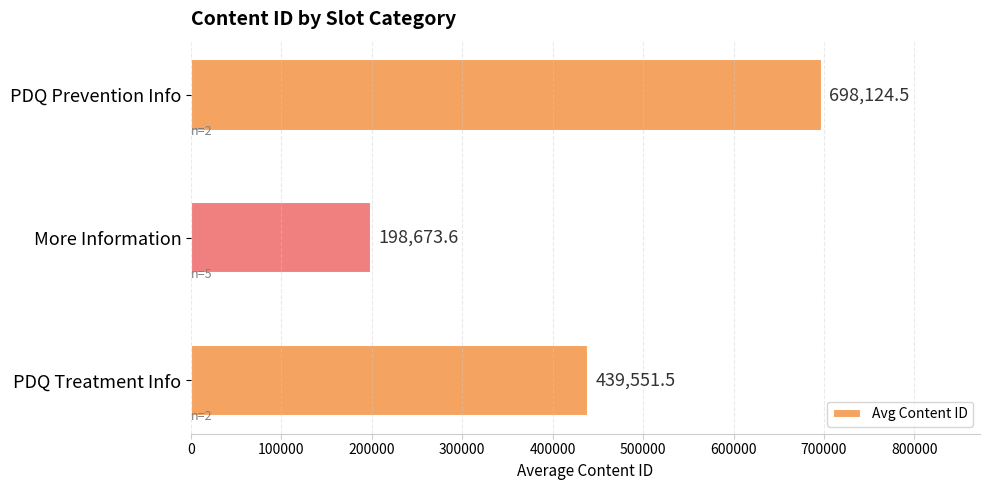

The chart shows a value of 155973.0 at PDQ Prevention Info. True or false?

False